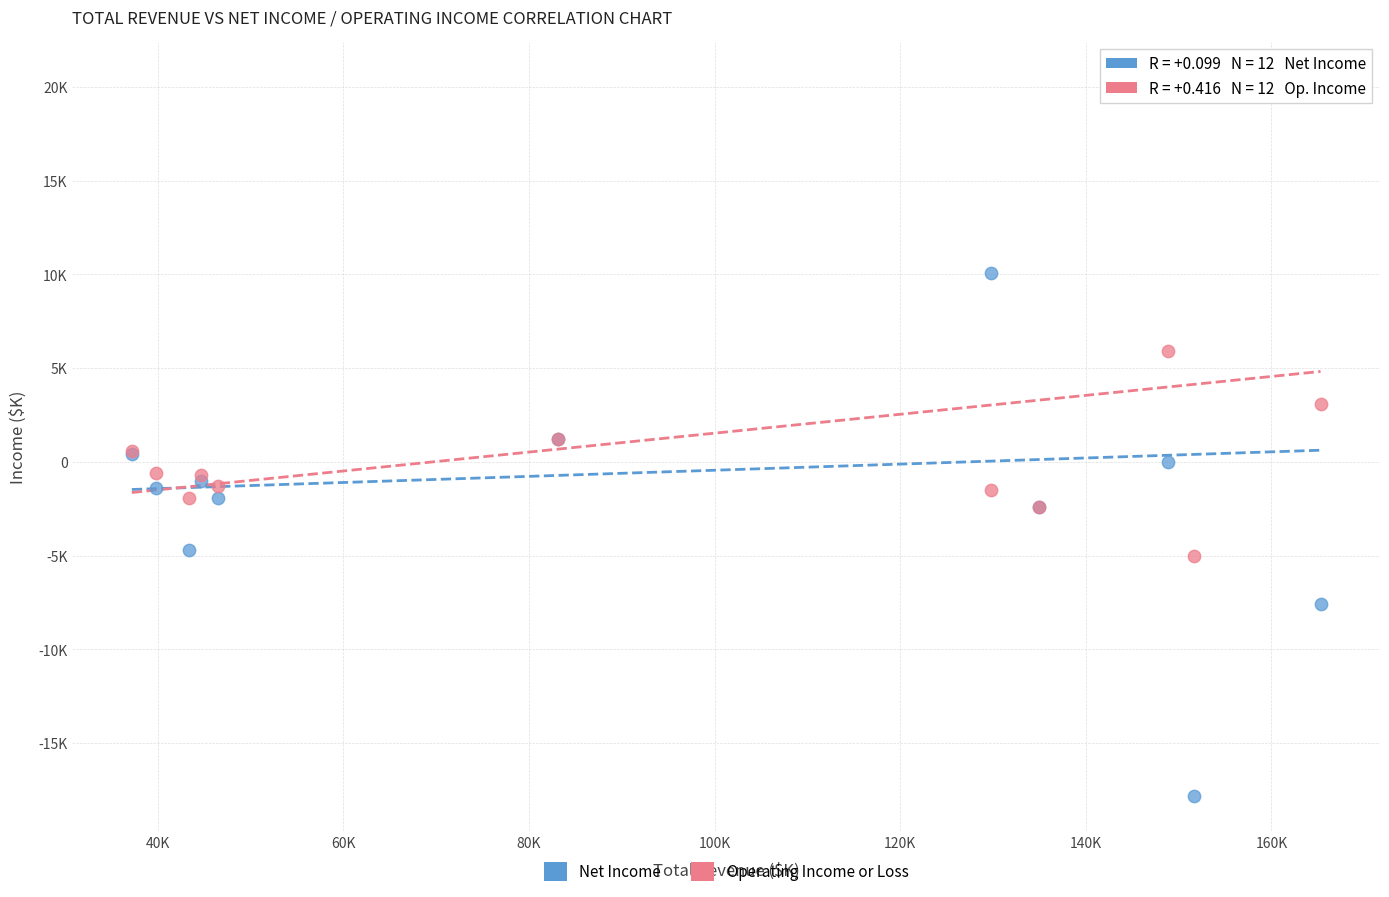

Which series has the largest Y range (max minus min)?

Net Income